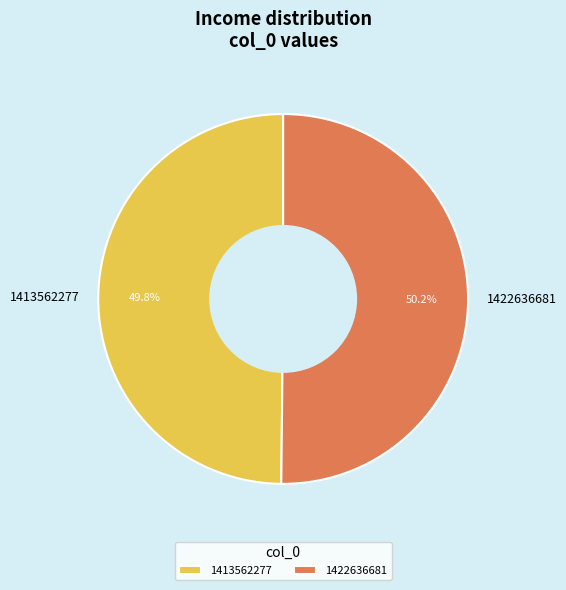

Does any single category account for the majority?

Yes